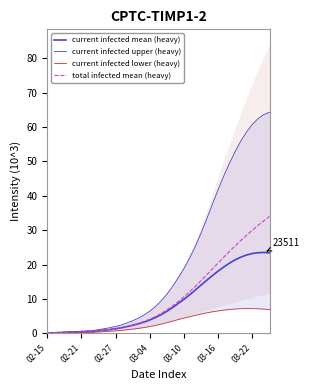

What is the greatest value displayed?

64.3